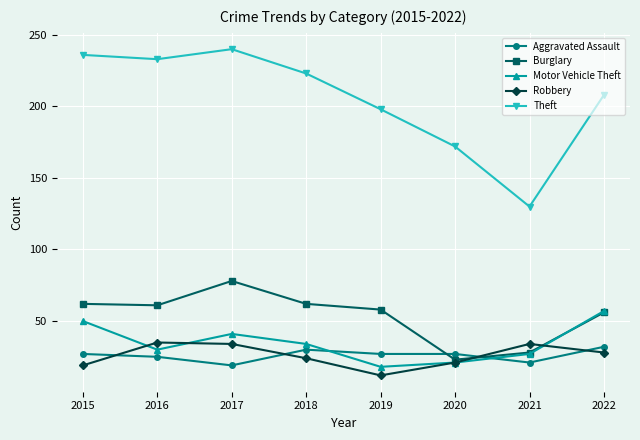

At which category is the sum across all series the highest?

2017